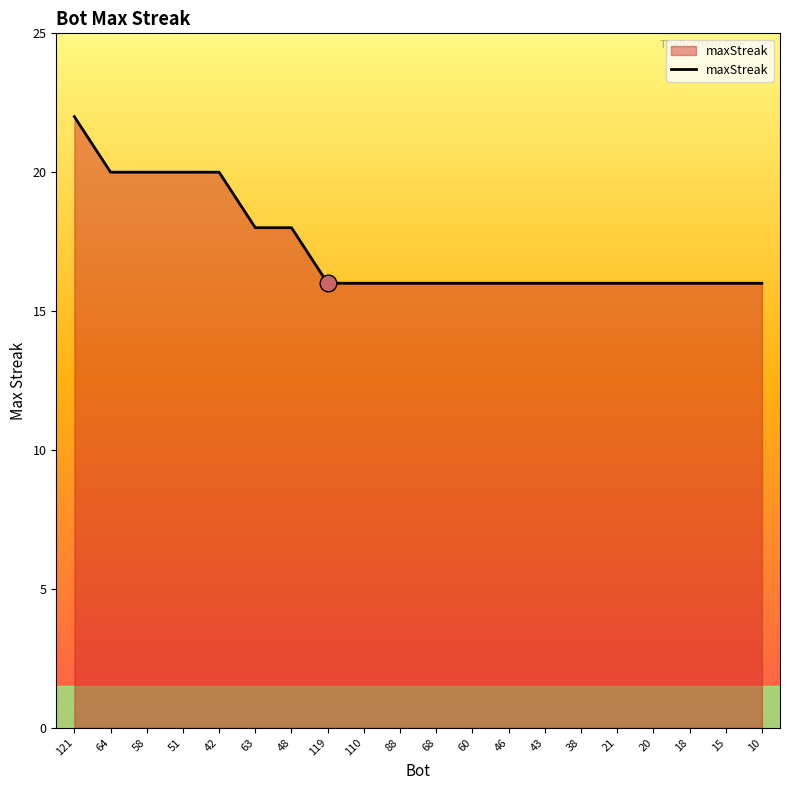

Between 51 and 48, which is larger?

51